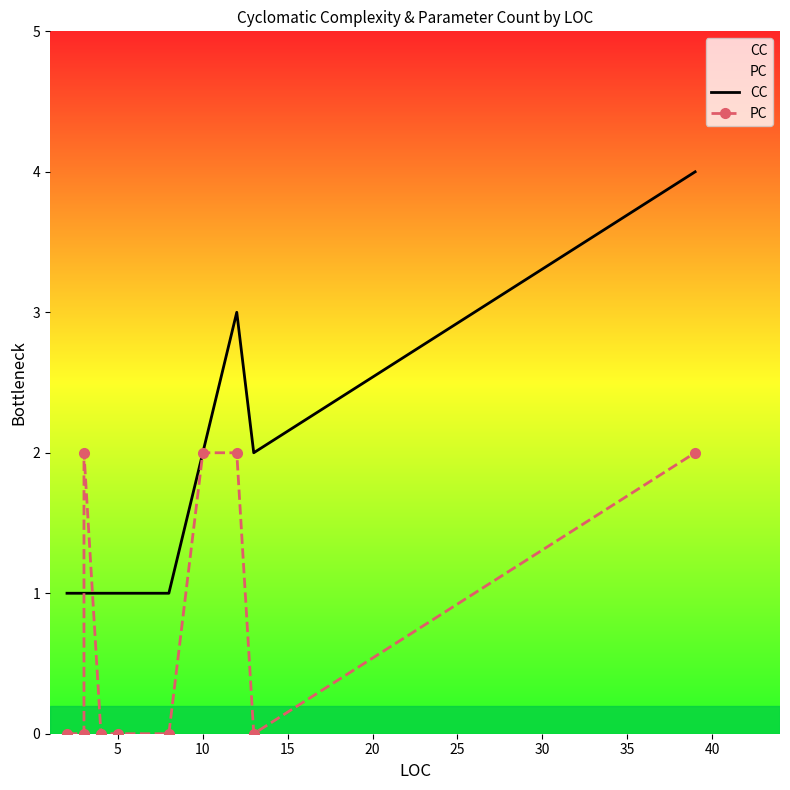

What are all the series names shown in the legend?

CC, PC